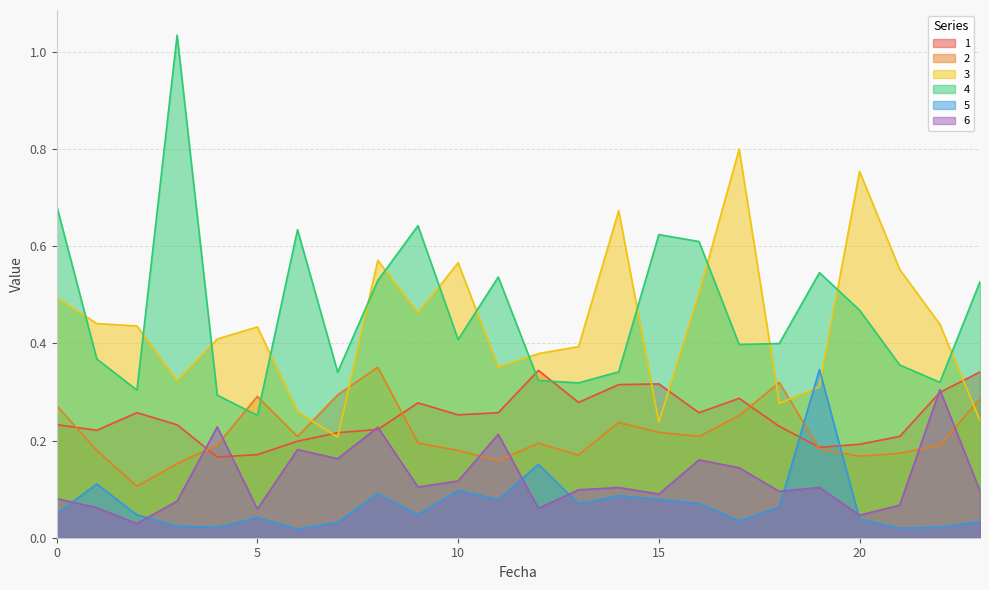

Reading left to right, transcribe all the data shown in this chart.

1: 0.2	0.2	0.3	0.2	0.2	0.2	0.2	0.2	0.2	0.3	0.3	0.3	0.3	0.3	0.3	0.3	0.3	0.3	0.2	0.2	0.2	0.2	0.3	0.3
2: 0.3	0.2	0.1	0.2	0.2	0.3	0.2	0.3	0.4	0.2	0.2	0.2	0.2	0.2	0.2	0.2	0.2	0.3	0.3	0.2	0.2	0.2	0.2	0.3
3: 0.5	0.4	0.4	0.3	0.4	0.4	0.3	0.2	0.6	0.5	0.6	0.4	0.4	0.4	0.7	0.2	0.5	0.8	0.3	0.3	0.8	0.6	0.4	0.2
4: 0.7	0.4	0.3	1.0	0.3	0.3	0.6	0.3	0.5	0.6	0.4	0.5	0.3	0.3	0.3	0.6	0.6	0.4	0.4	0.5	0.5	0.4	0.3	0.5
5: 0.0	0.1	0.0	0.0	0.0	0.0	0.0	0.0	0.1	0.0	0.1	0.1	0.2	0.1	0.1	0.1	0.1	0.0	0.1	0.3	0.0	0.0	0.0	0.0
6: 0.1	0.1	0.0	0.1	0.2	0.1	0.2	0.2	0.2	0.1	0.1	0.2	0.1	0.1	0.1	0.1	0.2	0.1	0.1	0.1	0.0	0.1	0.3	0.1